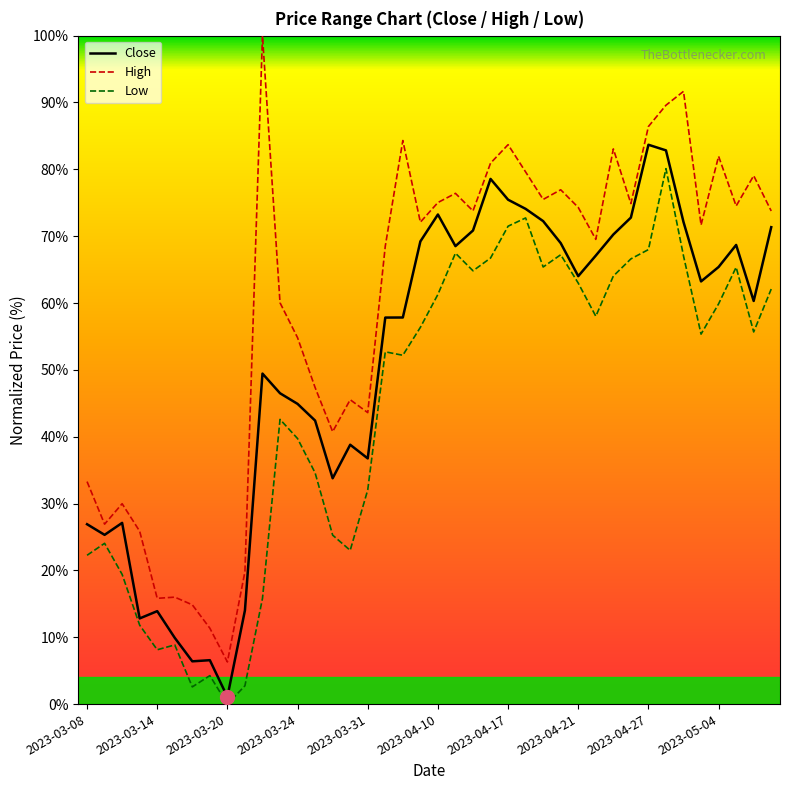

What is the difference between the maximum and minimum values in the High series?

93.7